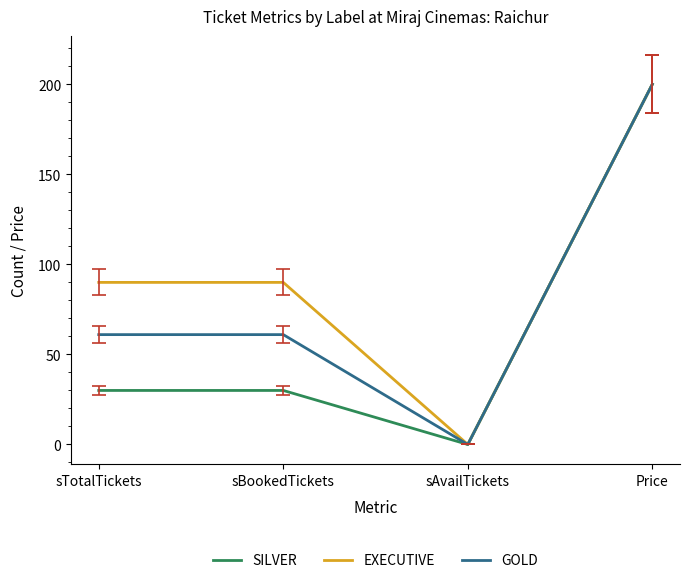

What is the sum of all EXECUTIVE values?

380